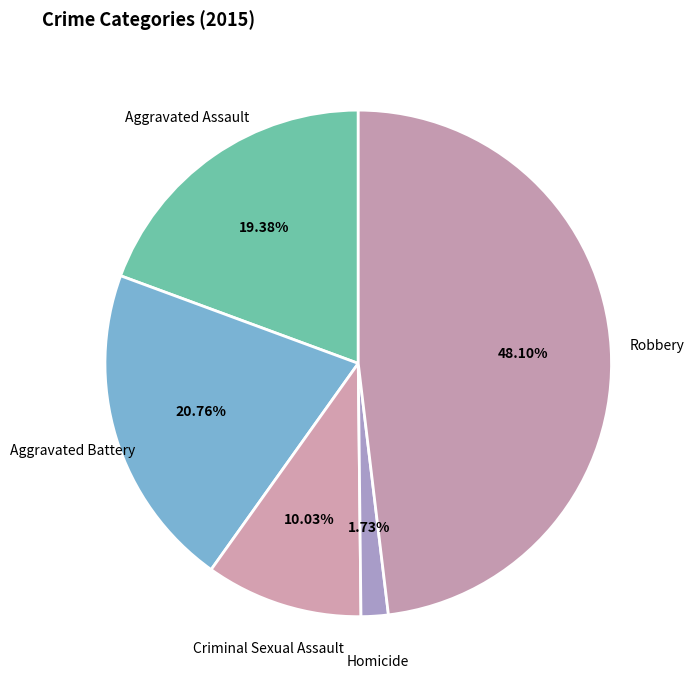

To the nearest percent, what percentage of the pie is Criminal Sexual Assault?

10%